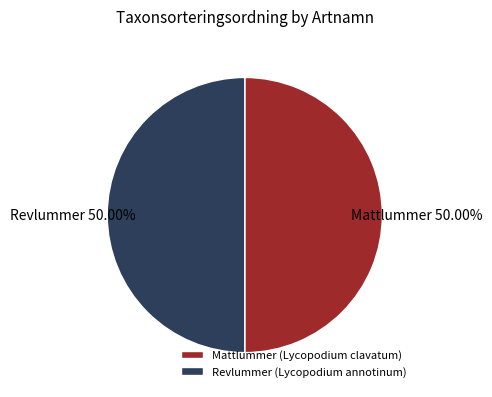

What percentage is the Revlummer (Lycopodium annotinum) slice, to the nearest percent?

50%